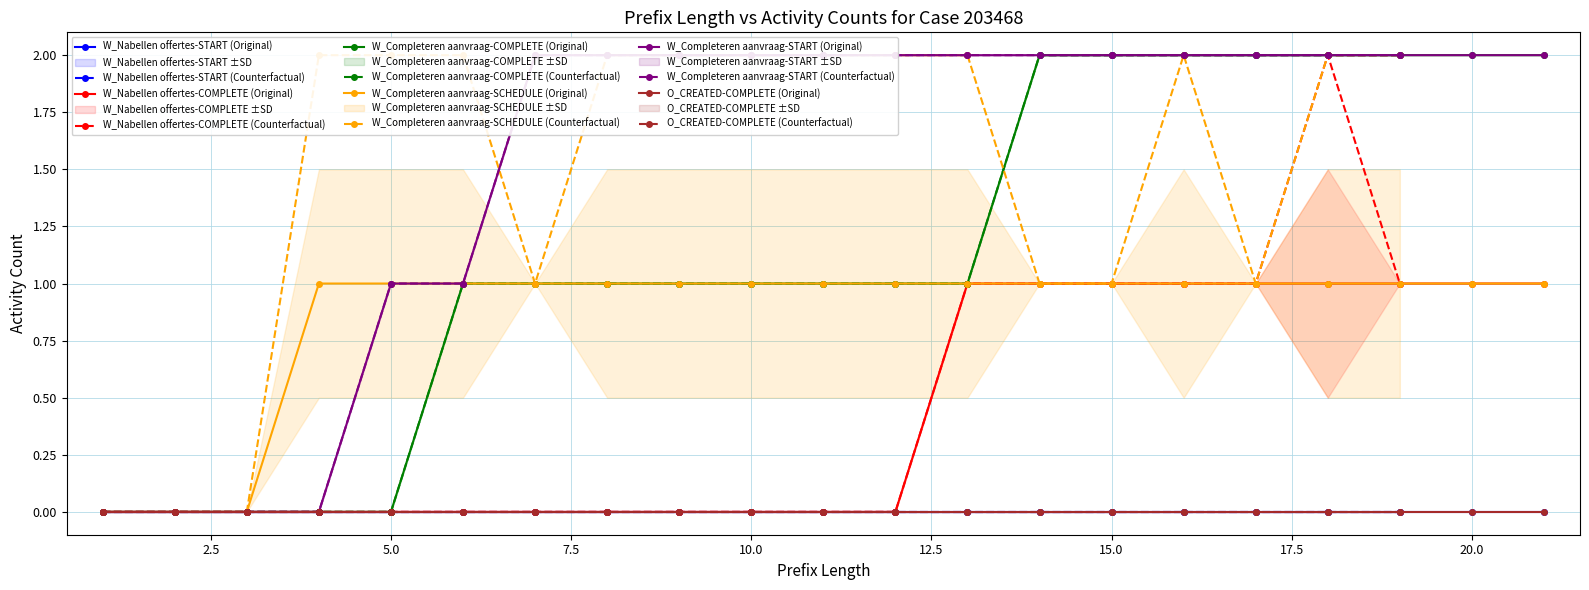

What is the sum of all W_Nabellen offertes-COMPLETE values?

9